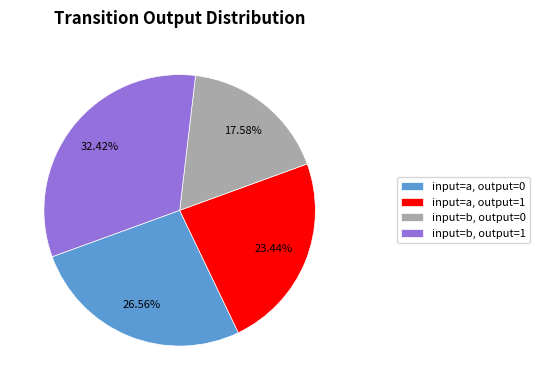

To the nearest percent, what is the difference between the largest and smallest slice percentages?

15%